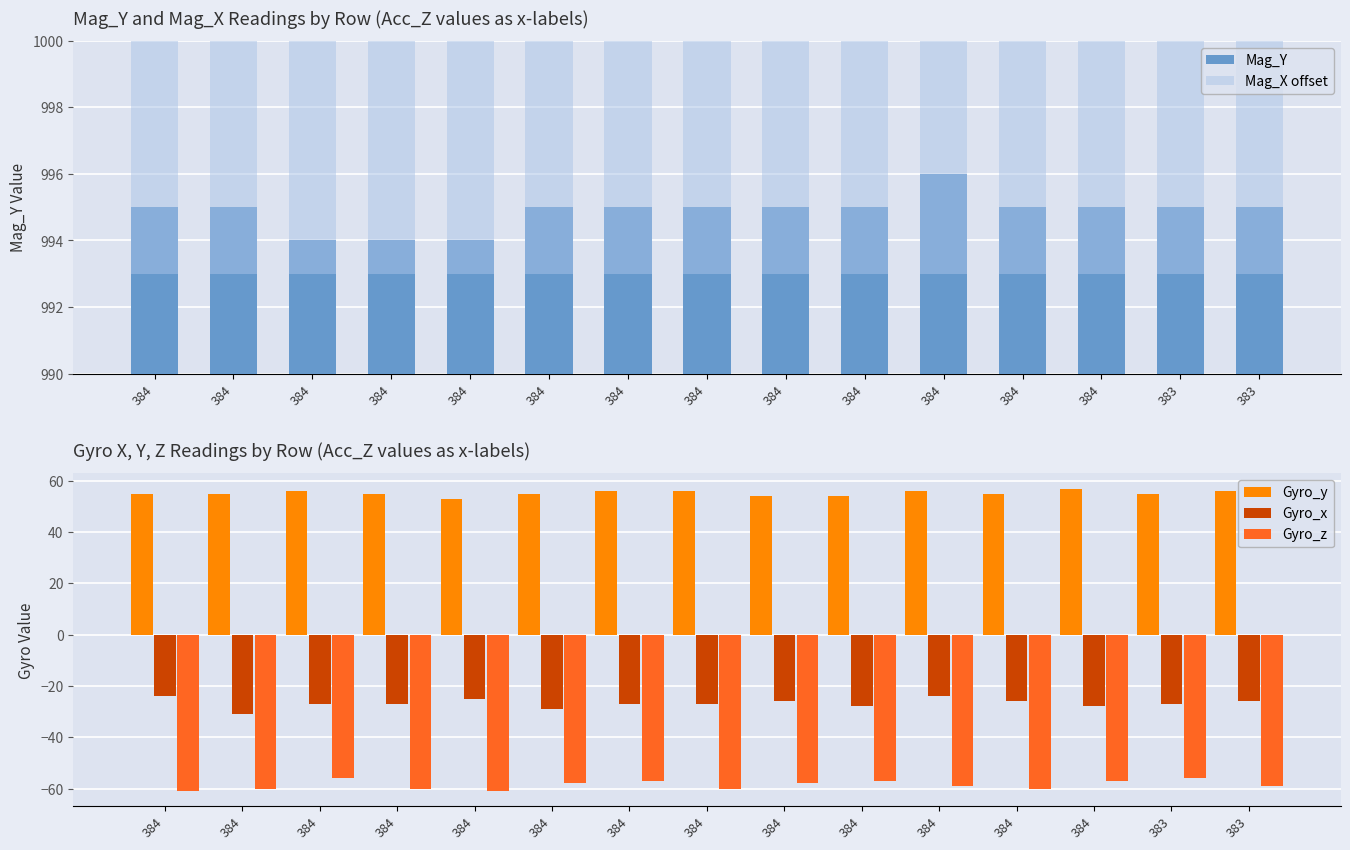

What are all the series names shown in the legend?

Mag_Y, Mag_X offset, Gyro_y, Gyro_x, Gyro_z